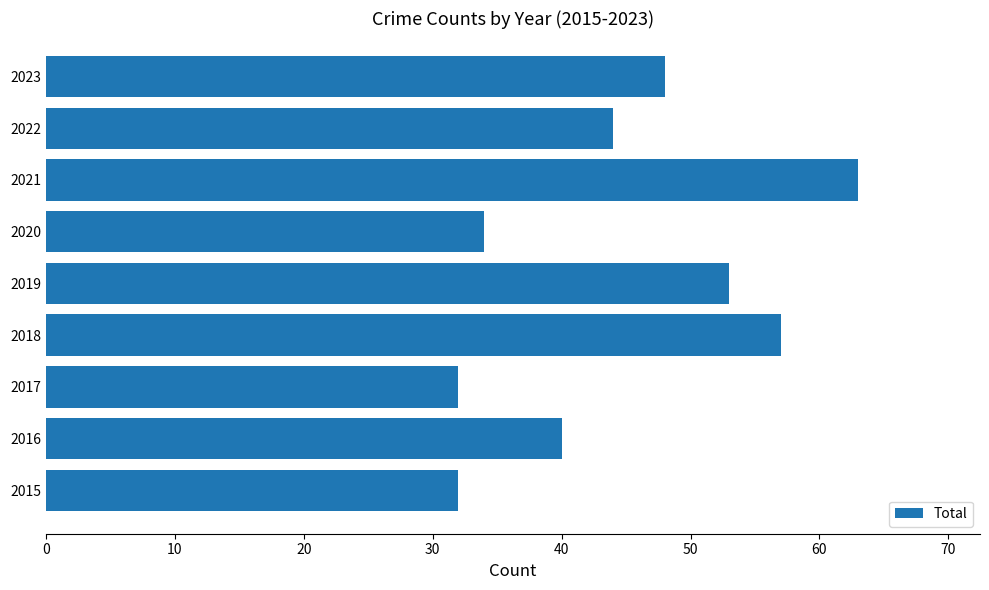

How many bars are there in total?

9